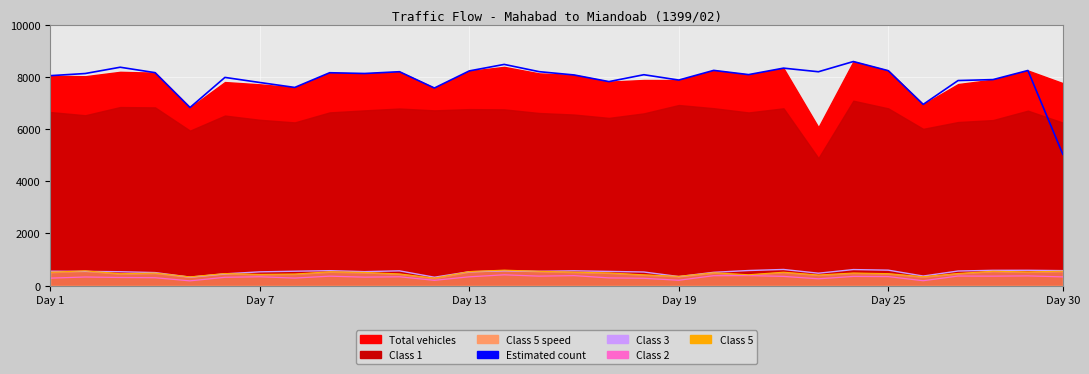

How many interior local valleys does the Estimated count series have?

9